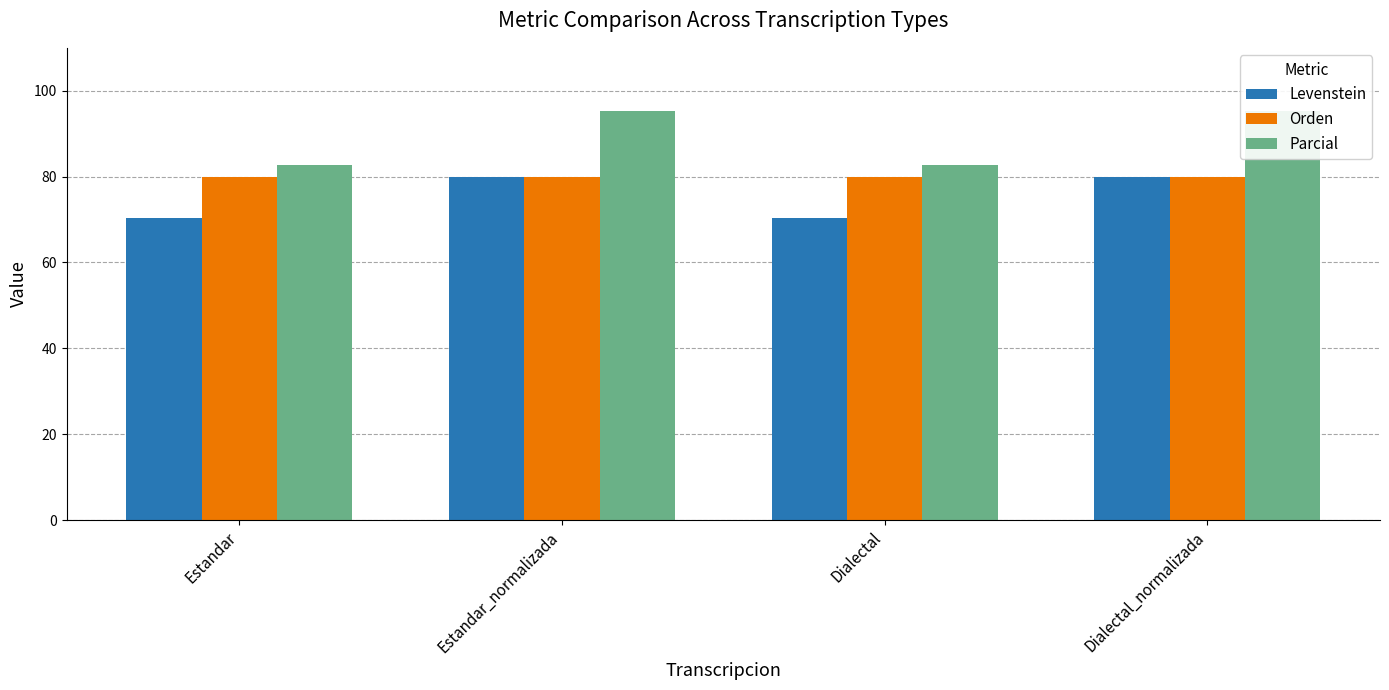

Which series has the largest total across all categories?

Parcial